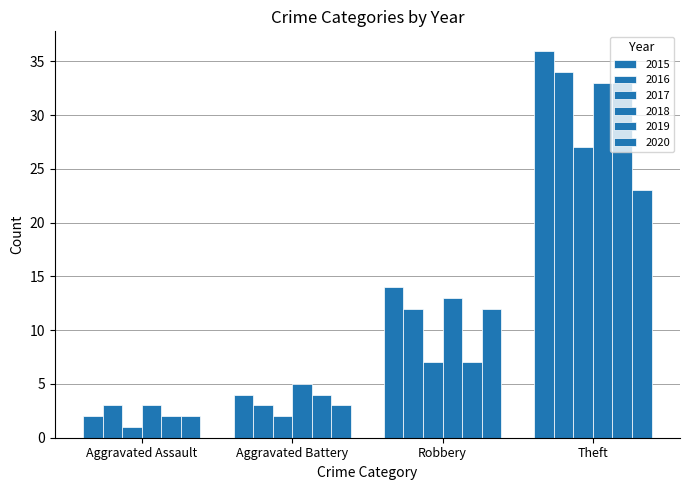

Where is 2018 nearest to the value 18?

Robbery